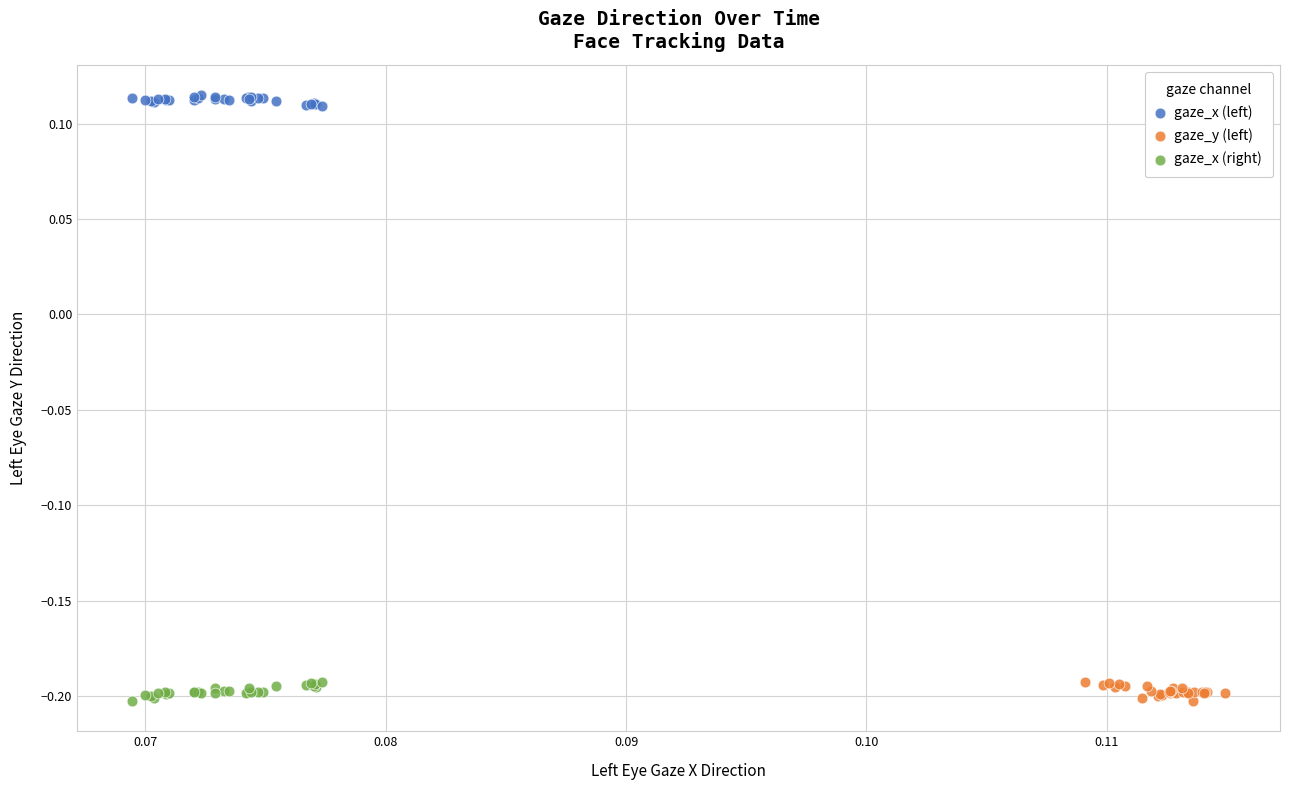

Which series reaches the maximum Y coordinate?

gaze_x (left)